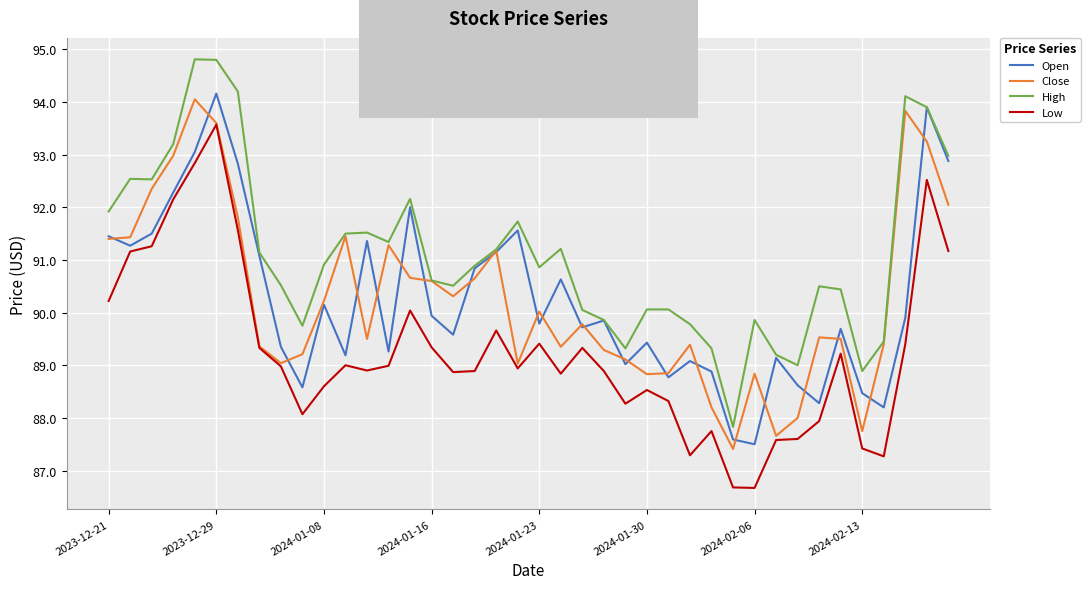

True or false: Low and High intersect in this chart.

False